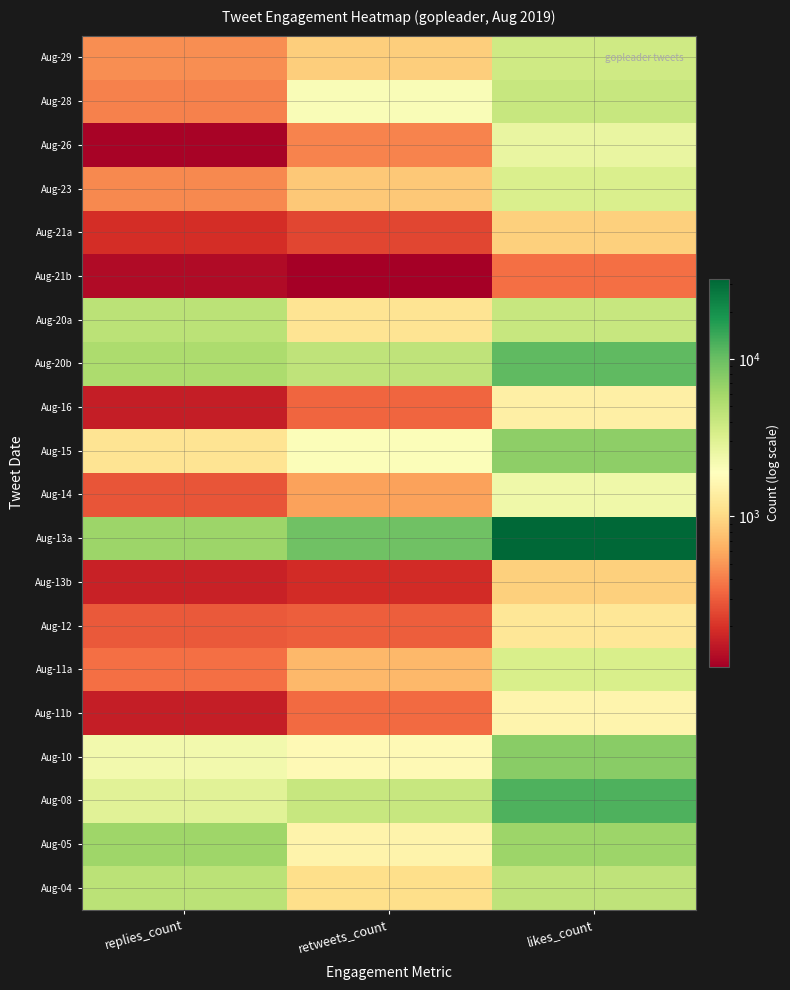

Which series has the largest total across all categories?

Aug-13a